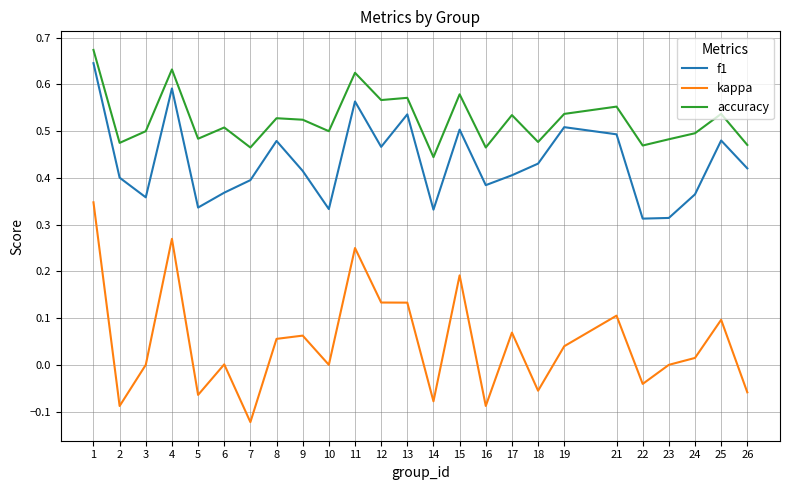

True or false: kappa and f1 intersect in this chart.

False